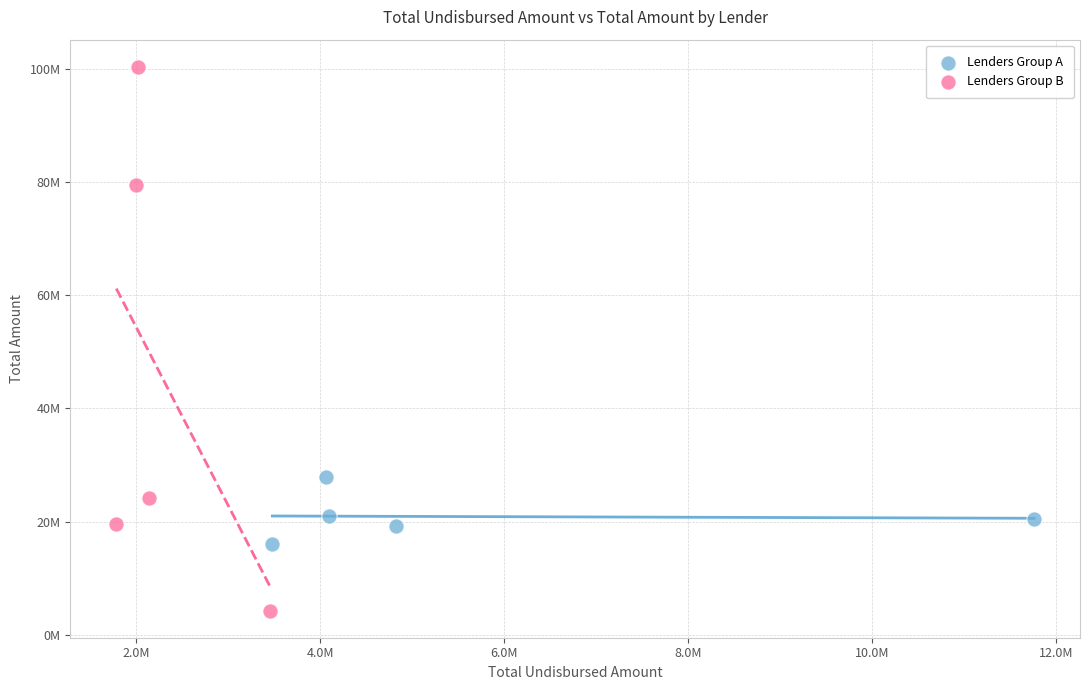

What are all the series names shown in the legend?

Lenders Group A, Lenders Group B